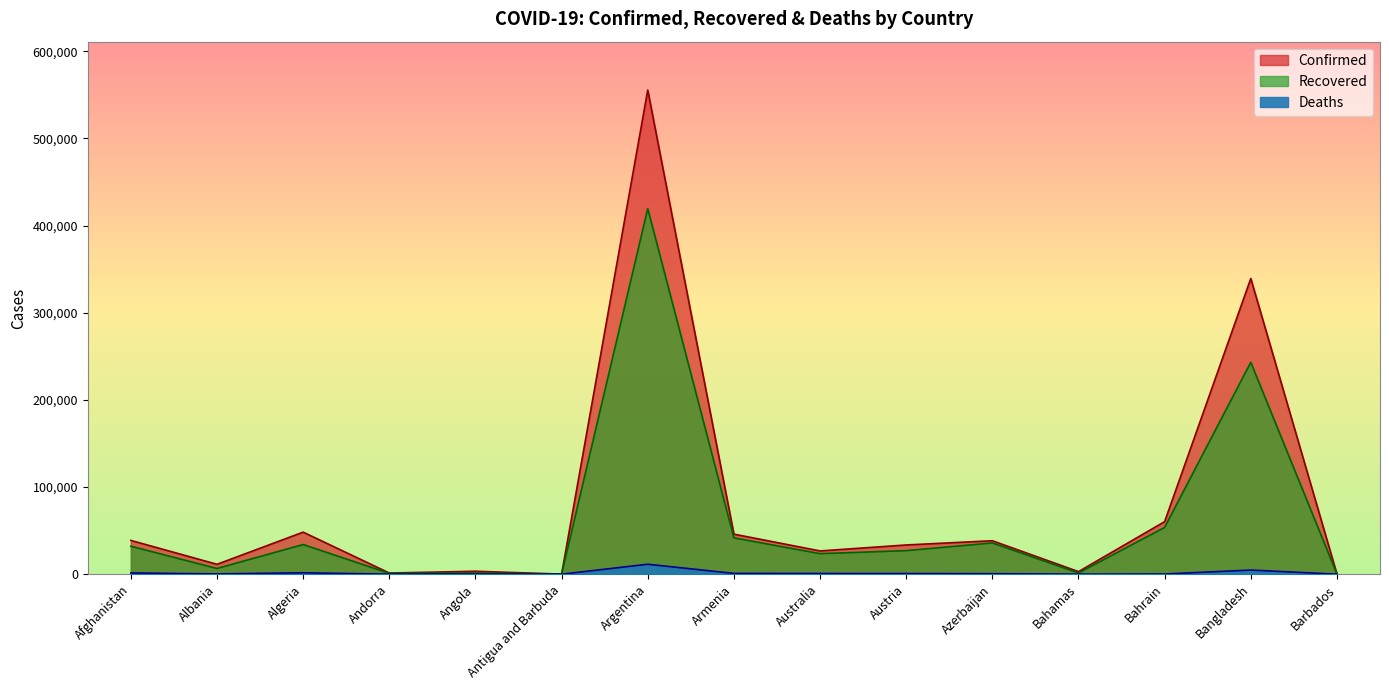

What are all the series names shown in the legend?

Confirmed, Recovered, Deaths